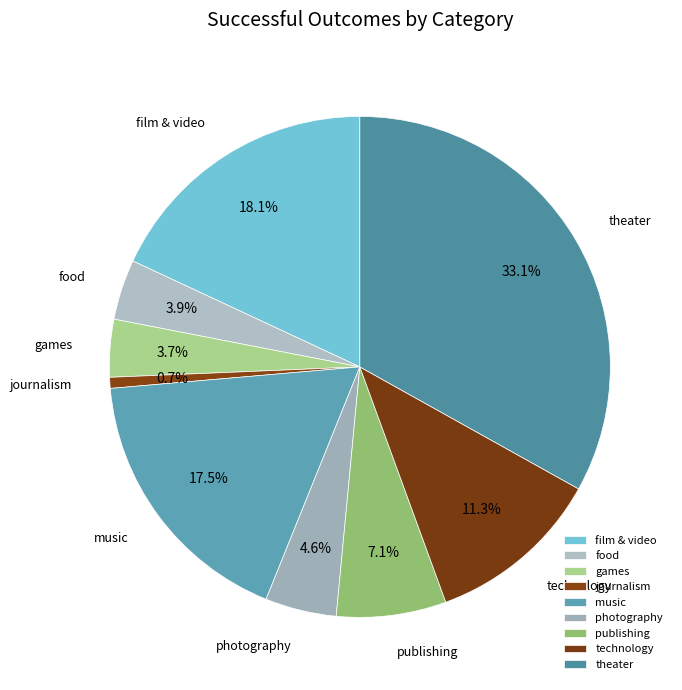

The film & video slice represents 18% of the pie. True or false?

True